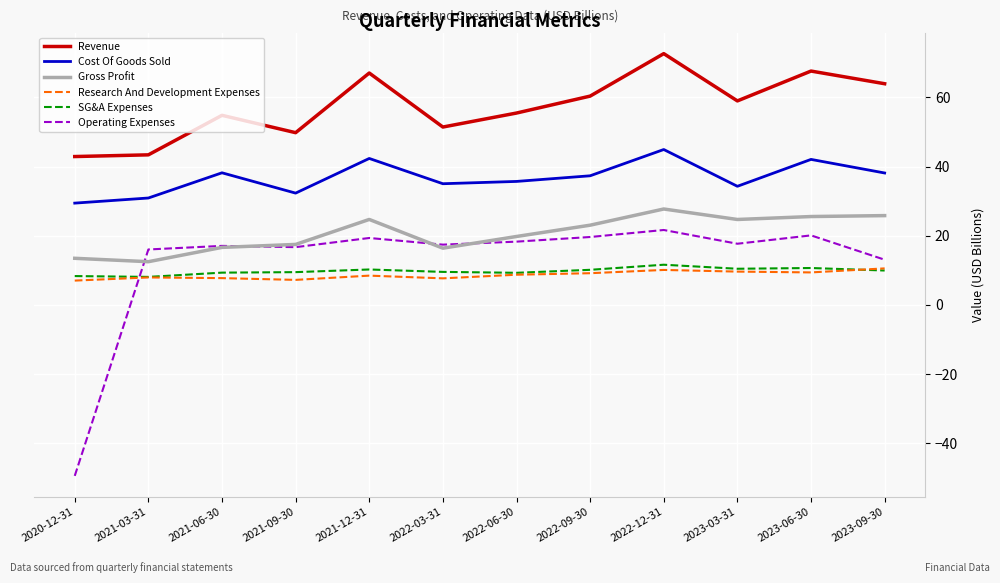

At which label does Operating Expenses reach its minimum?

2020-12-31